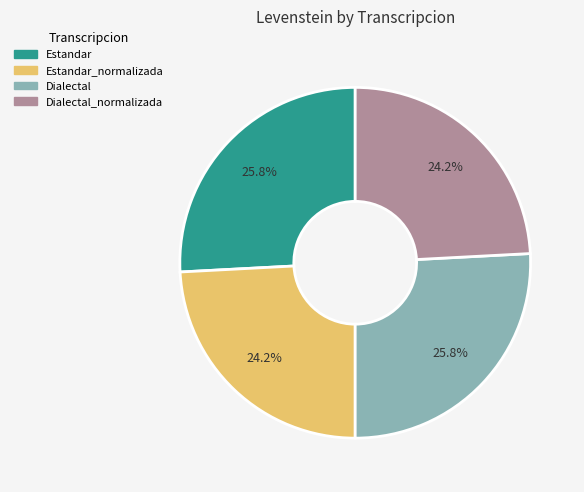

How many segments does this pie chart have?

4